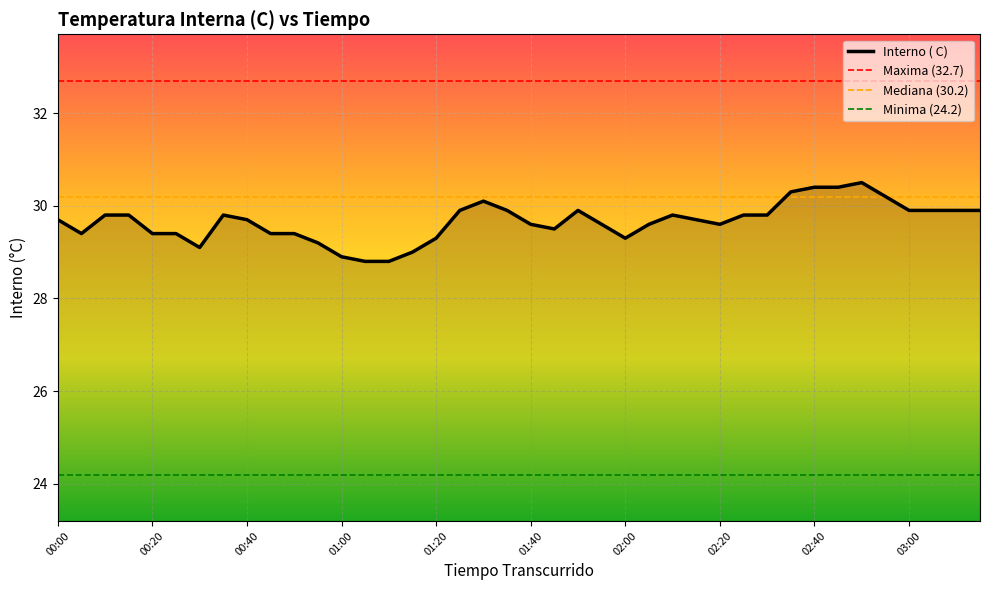

How many distinct data groups are displayed?

1